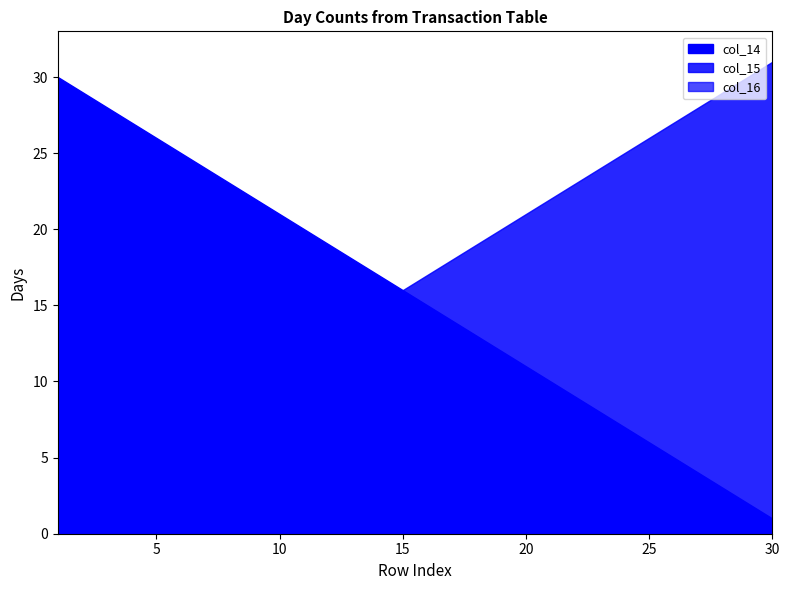

What is the value of the col_15 point at the 2nd from the left?

29